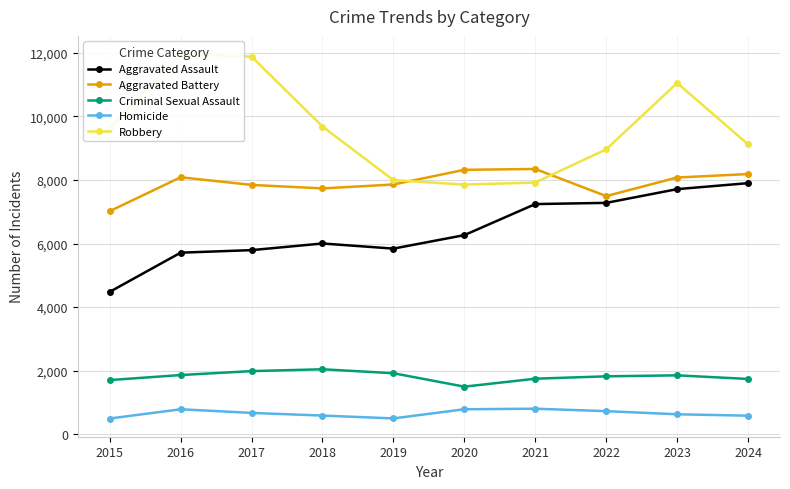

At which category does the chart reach its minimum across all series?

2015